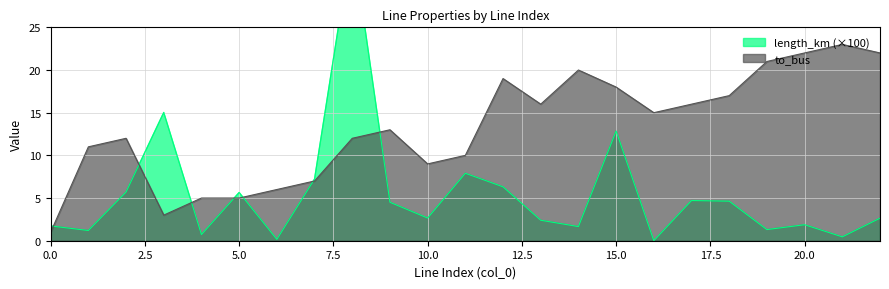

What is the value of the length_km point at the 4th from the left?

15.0